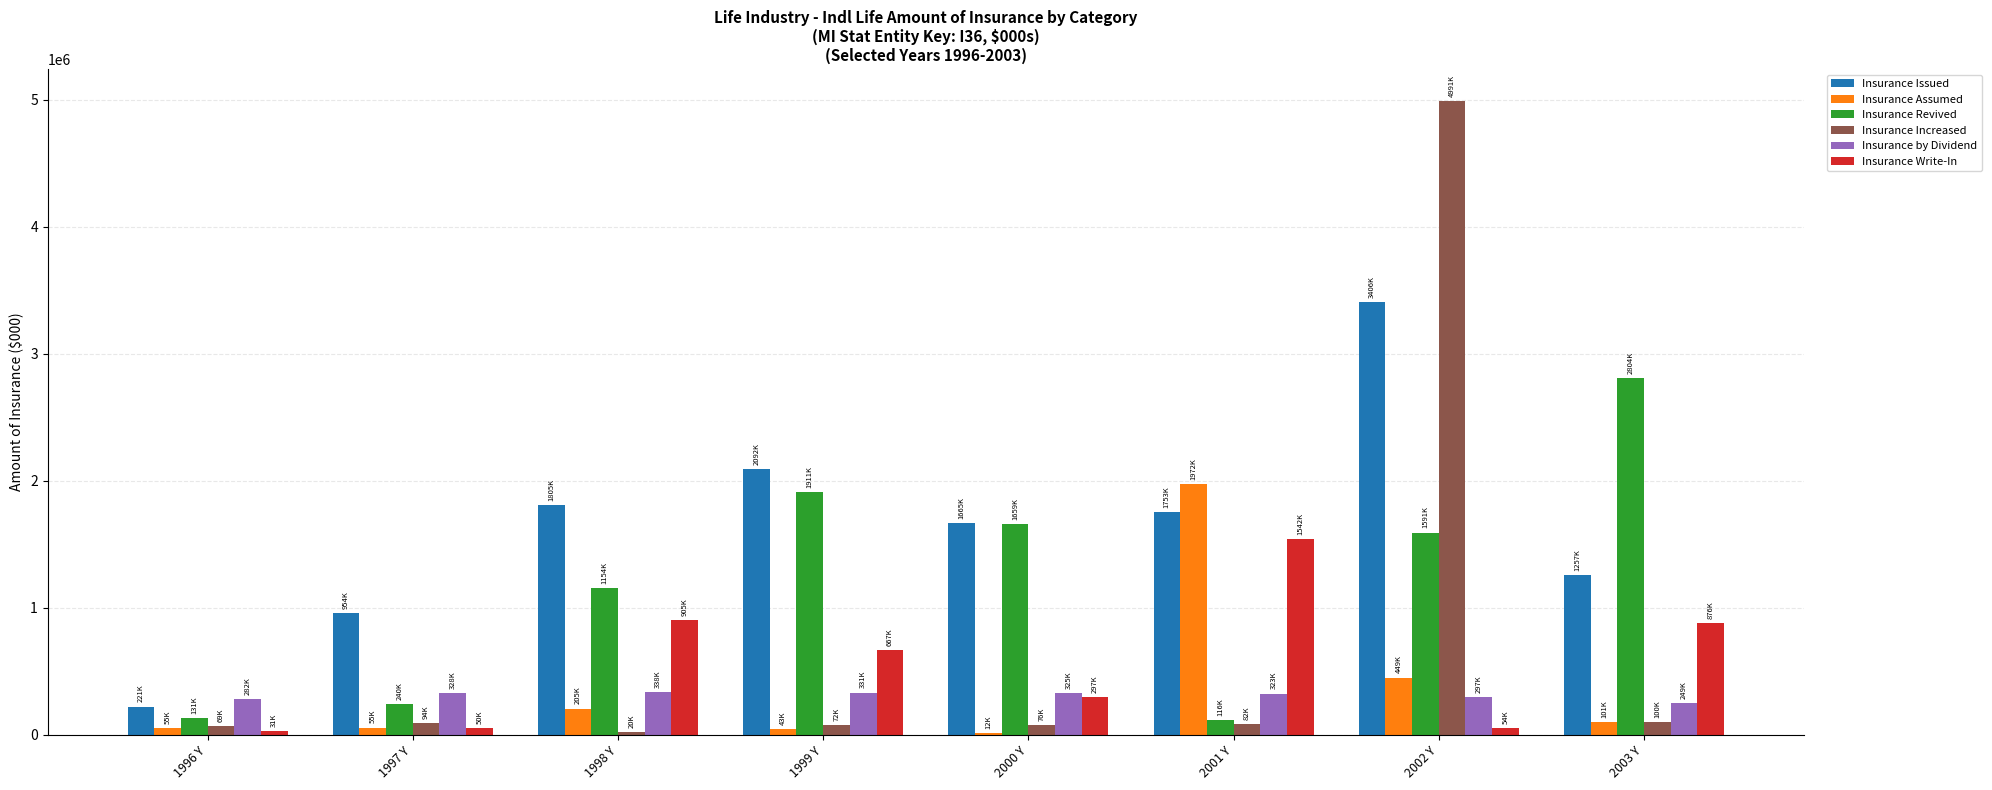

At which category is the sum across all series the highest?

2002 Y